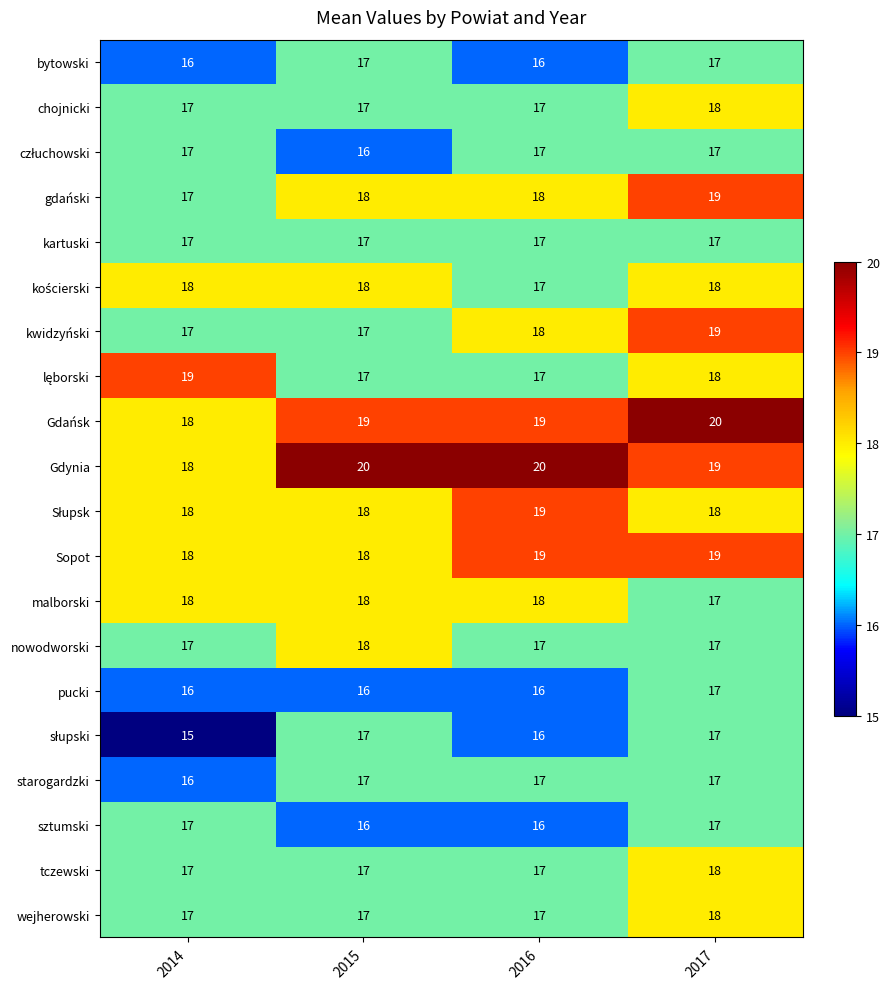

Count the wejherowski values in the range 17 to 18.

4